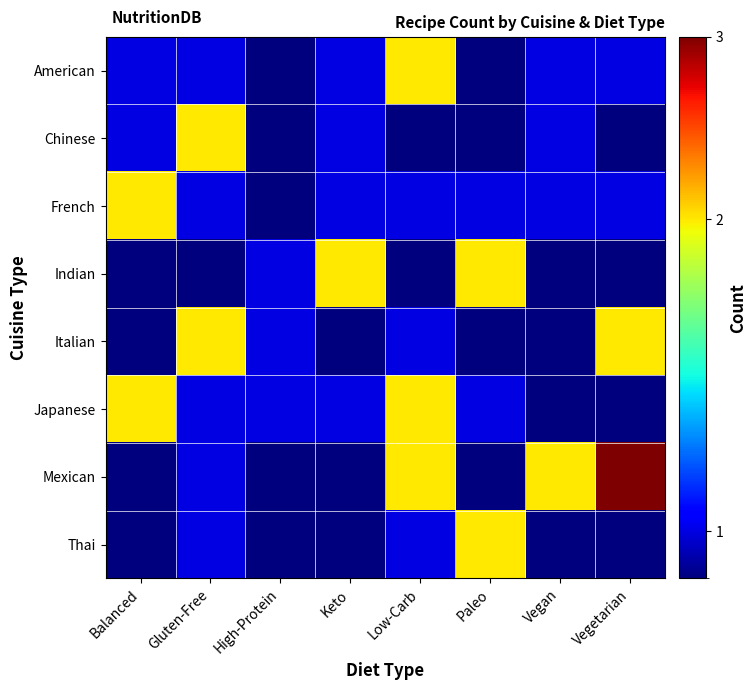

Reading left to right, transcribe all the data shown in this chart.

American: Balanced=1.0	Gluten-Free=1.0	High-Protein=0.5	Keto=1.0	Low-Carb=2.0	Paleo=0.5	Vegan=1.0	Vegetarian=1.0
Chinese: Balanced=1.0	Gluten-Free=2.0	High-Protein=0.5	Keto=1.0	Low-Carb=0.5	Paleo=0.5	Vegan=1.0	Vegetarian=0.5
French: Balanced=2.0	Gluten-Free=1.0	High-Protein=0.5	Keto=1.0	Low-Carb=1.0	Paleo=1.0	Vegan=1.0	Vegetarian=1.0
Indian: Balanced=0.5	Gluten-Free=0.5	High-Protein=1.0	Keto=2.0	Low-Carb=0.5	Paleo=2.0	Vegan=0.5	Vegetarian=0.5
Italian: Balanced=0.5	Gluten-Free=2.0	High-Protein=1.0	Keto=0.5	Low-Carb=1.0	Paleo=0.5	Vegan=0.5	Vegetarian=2.0
Japanese: Balanced=2.0	Gluten-Free=1.0	High-Protein=1.0	Keto=1.0	Low-Carb=2.0	Paleo=1.0	Vegan=0.5	Vegetarian=0.5
Mexican: Balanced=0.5	Gluten-Free=1.0	High-Protein=0.5	Keto=0.5	Low-Carb=2.0	Paleo=0.5	Vegan=2.0	Vegetarian=3.0
Thai: Balanced=0.5	Gluten-Free=1.0	High-Protein=0.5	Keto=0.5	Low-Carb=1.0	Paleo=2.0	Vegan=0.5	Vegetarian=0.5